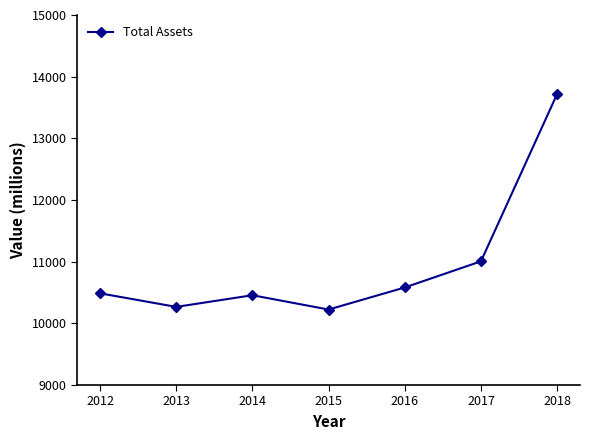

What is the average value?

10963